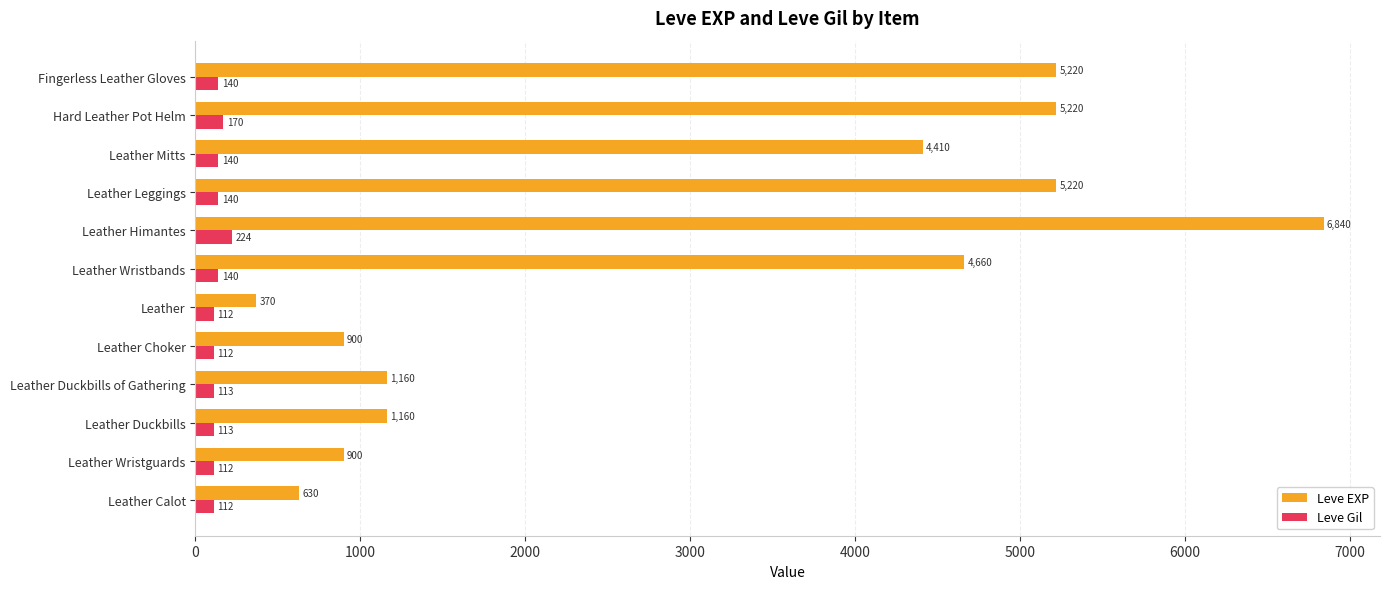

List the series in order of their peak value, highest first.

Leve EXP, Leve Gil